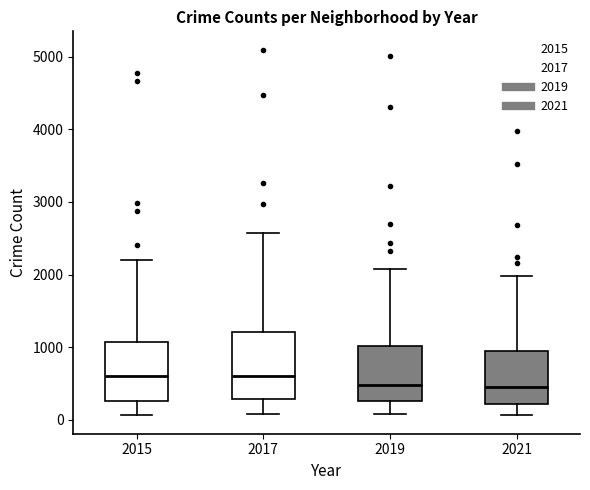

Reading left to right, transcribe this box plot: for each box, give where its median line is, the range the box spans, and where its two whiskers end, as read against the y-axis. The values are not printed on the chart, so give them approximately, as read against the axis.

2015: median 600, box 300 to 1100, whiskers 100 to 2200
2017: median 600, box 300 to 1200, whiskers 100 to 2600
2019: median 500, box 300 to 1000, whiskers 100 to 2100
2021: median 500, box 200 to 900, whiskers 100 to 2000